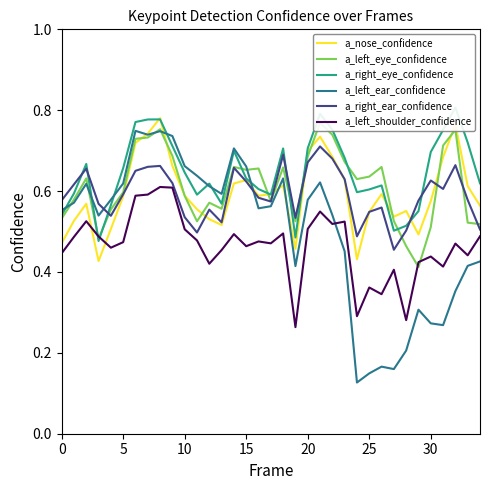

Is the value of a_right_eye_confidence at 25 greater than the value of a_left_shoulder_confidence at 15?

Yes